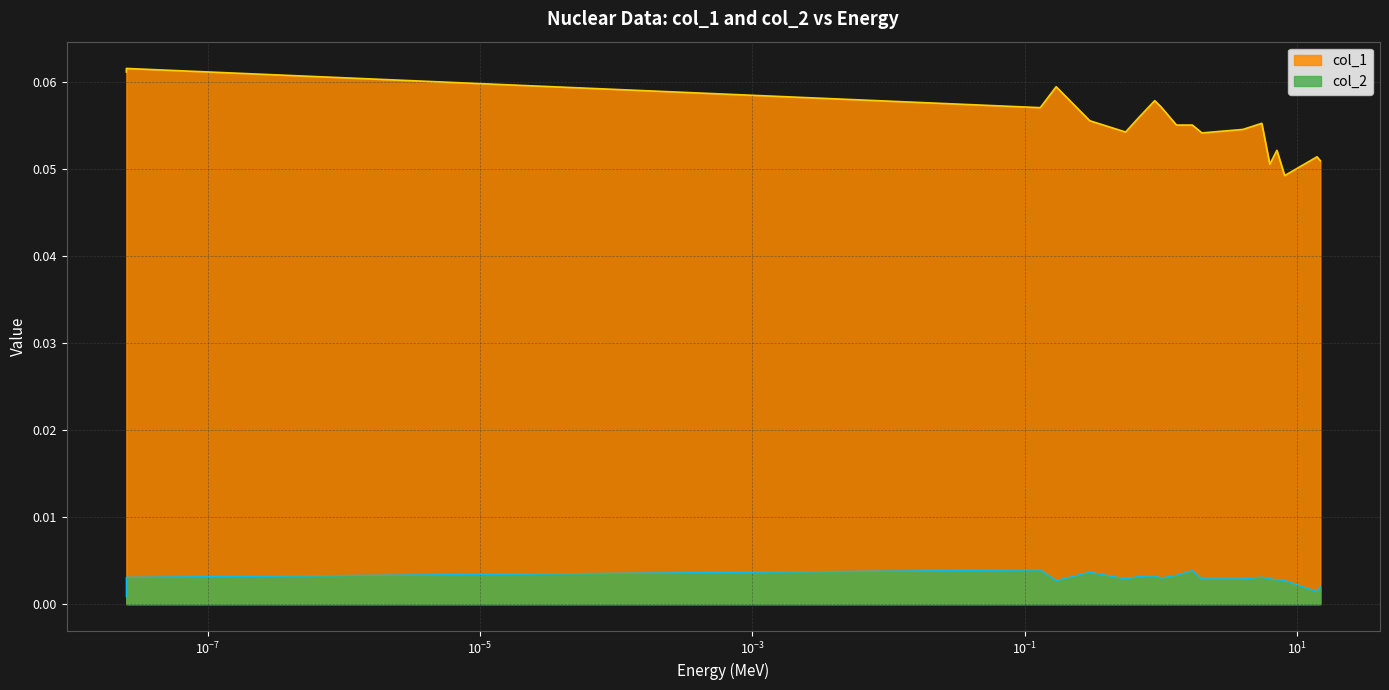

What is the total value across all series at 0.7?

0.1